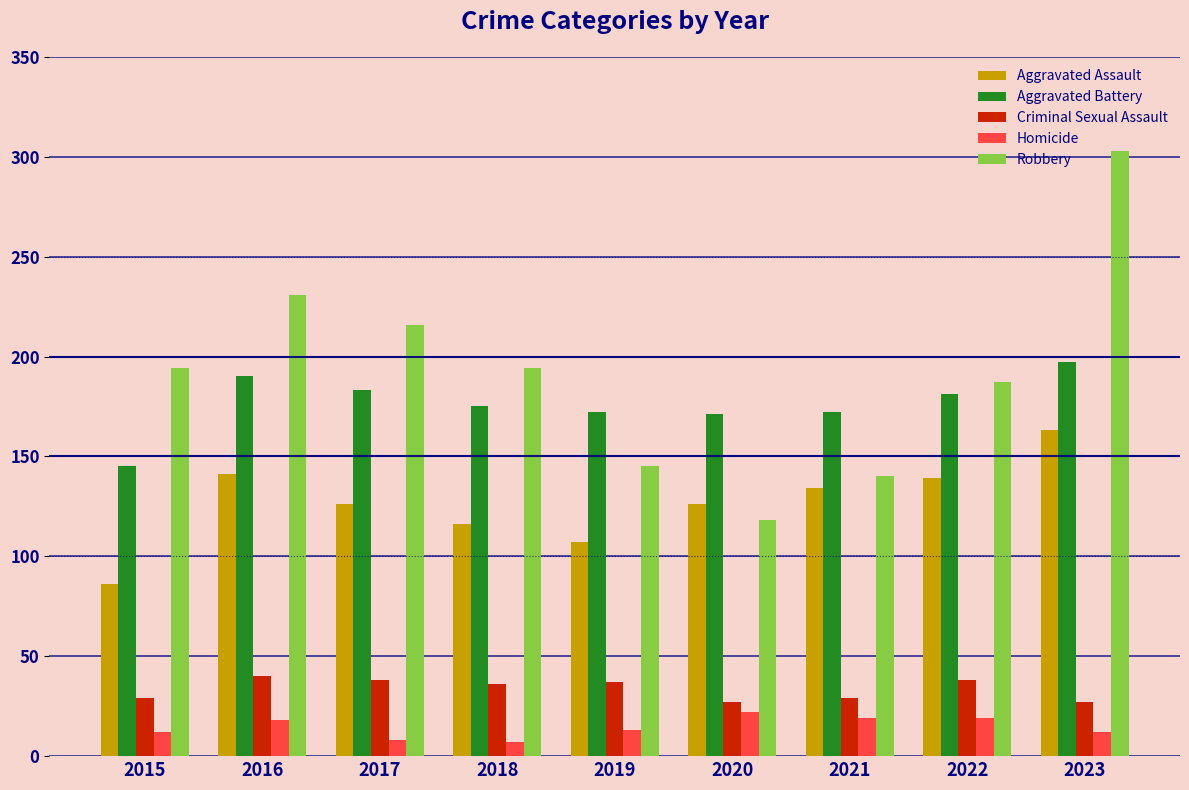

What is the maximum value for Aggravated Battery?

197